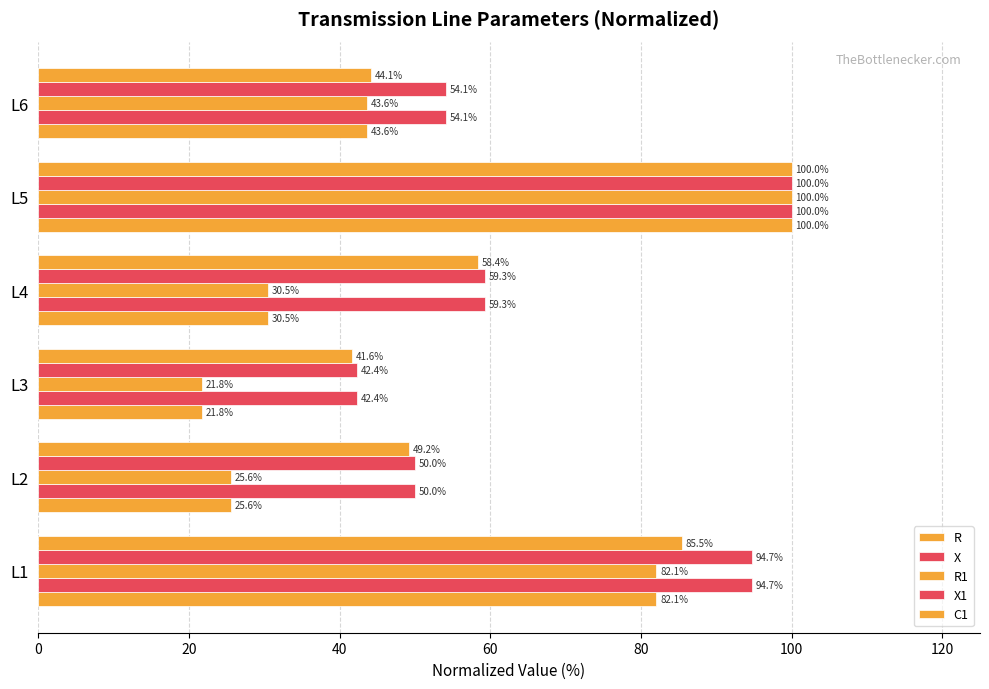

How many values in the R series are below 43?

3